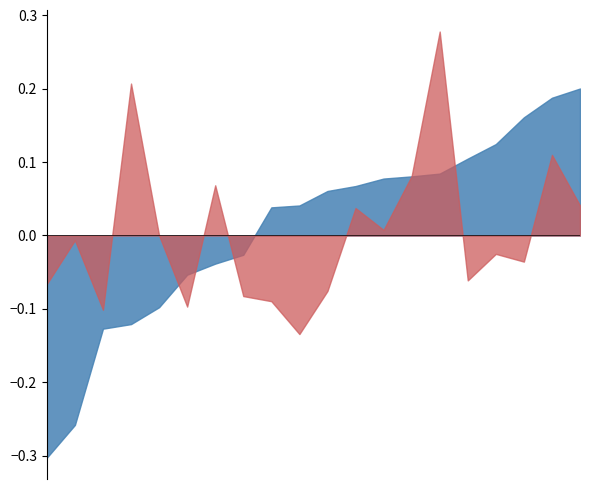

True or false: 201812_% CHG has more than 1 points higher than both neighbors.

True